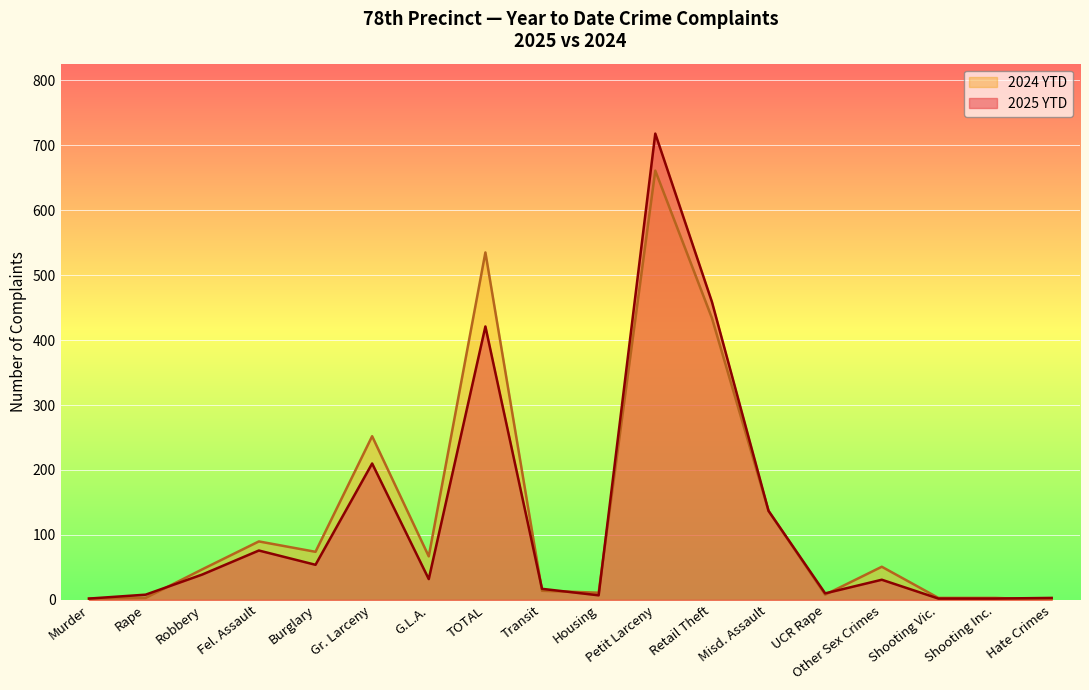

What is the average value of the 2024 YTD series?

133